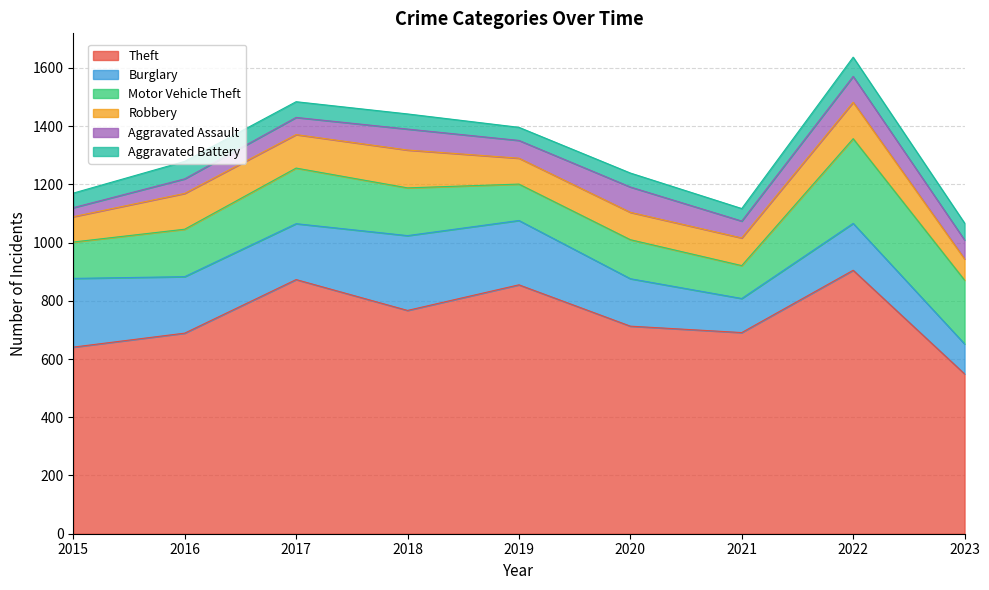

Between 2017 and 2022, which series saw the biggest shift?

Motor Vehicle Theft